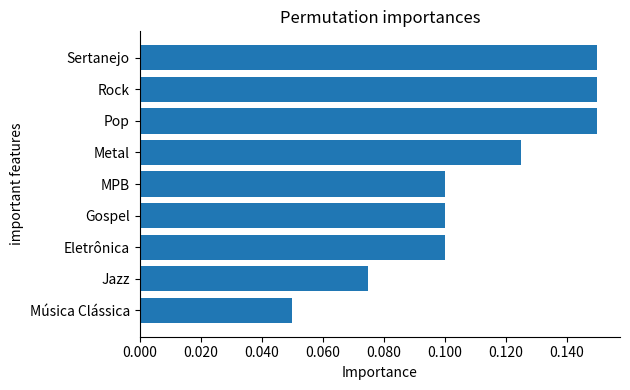

How many bars are there in total?

9